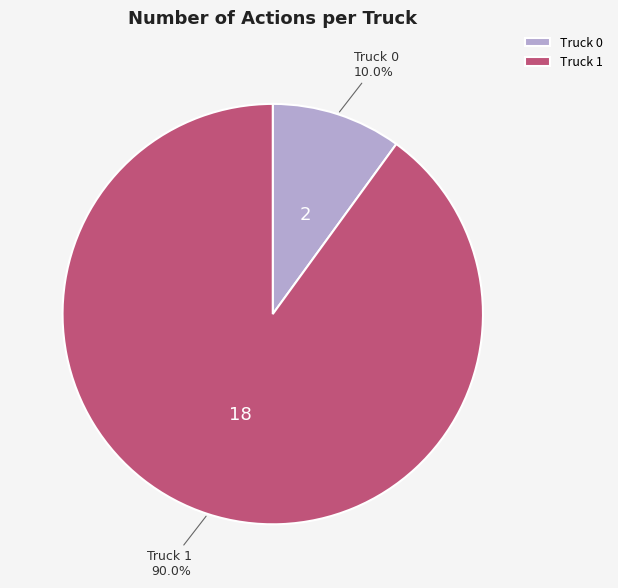

What is the ratio of the value at Truck 1 to the value at Truck 0?

9.0